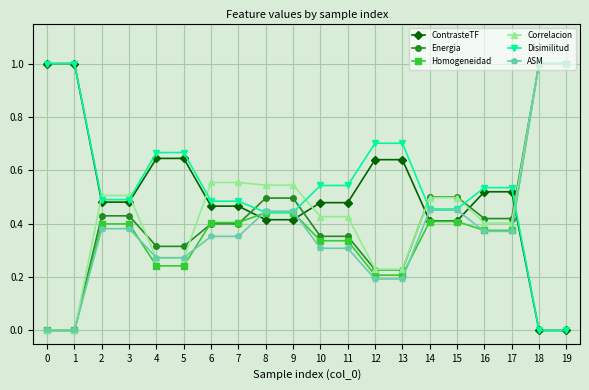

Is it true that Homogeneidad equals 0.0 at 0?

True